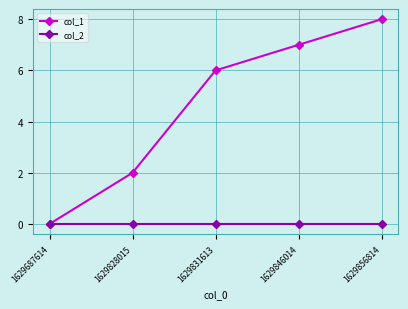

List the series in order of their overall mean, lowest first.

col_2, col_1